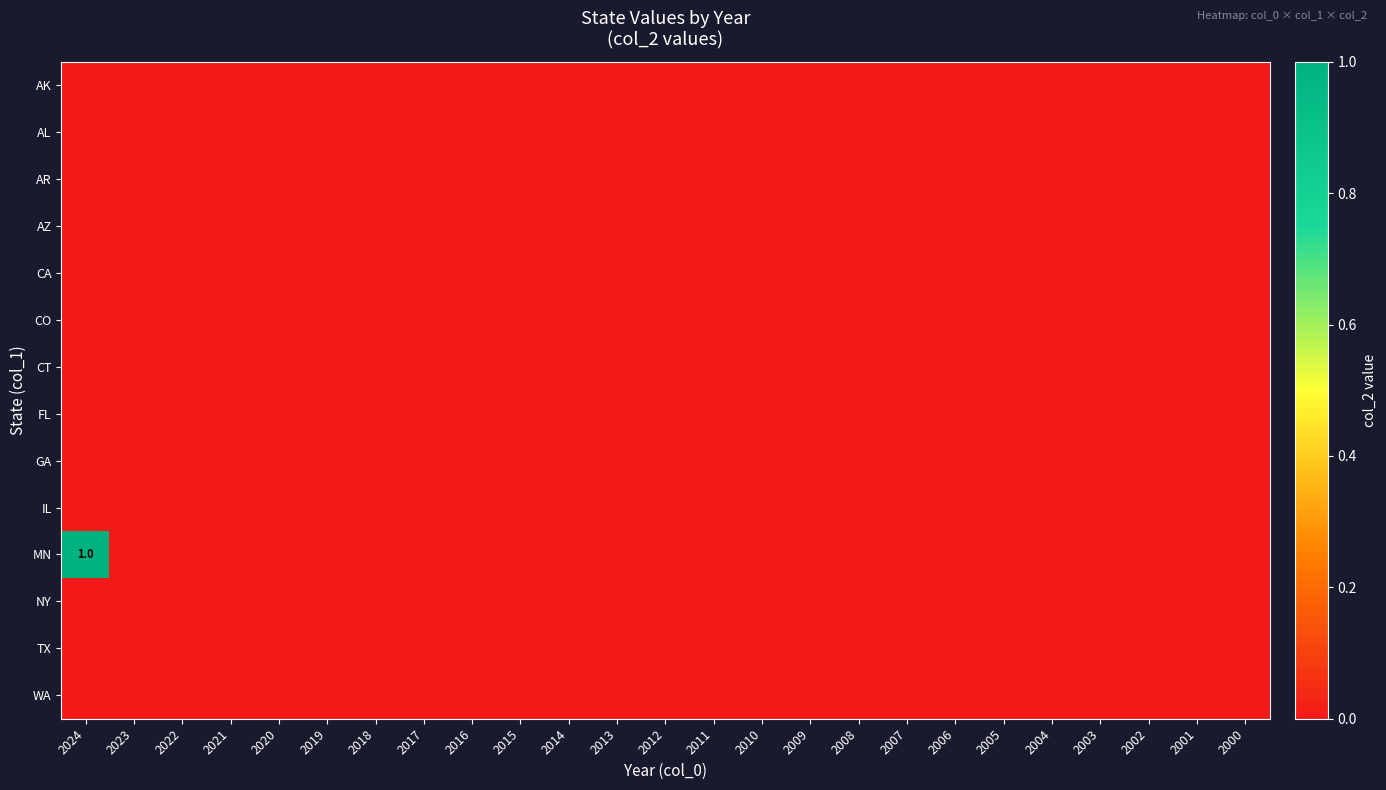

Which category has the lowest value in the FL series?

2024